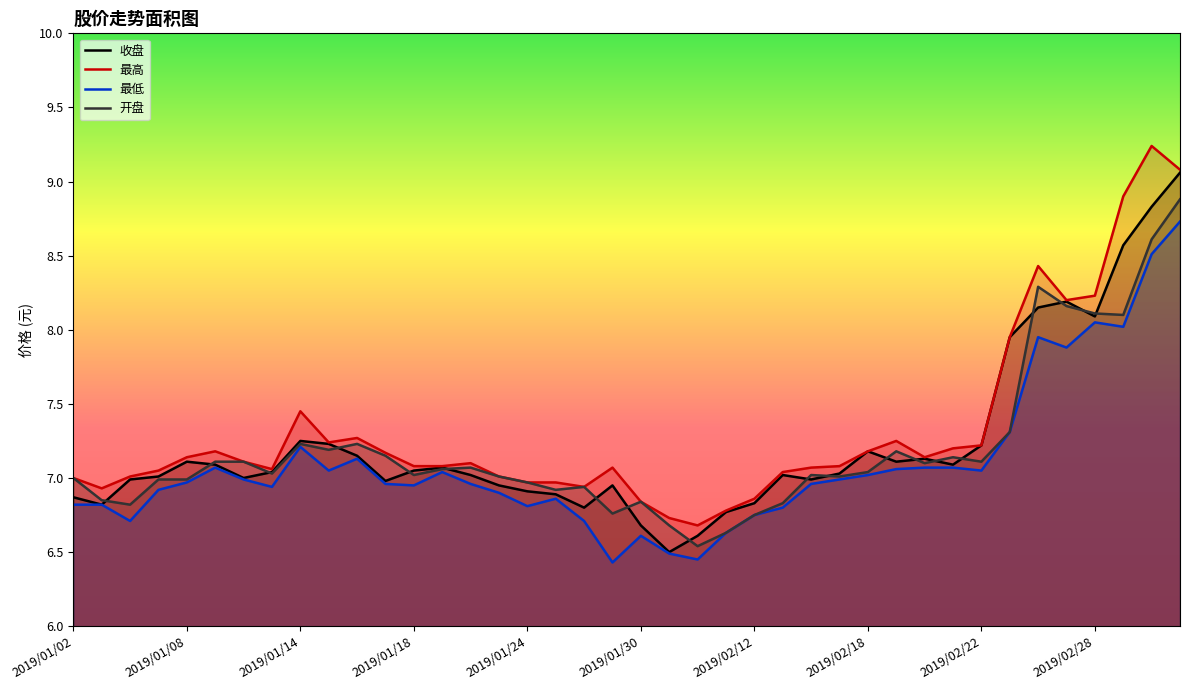

What is the minimum value for 收盘?

6.5